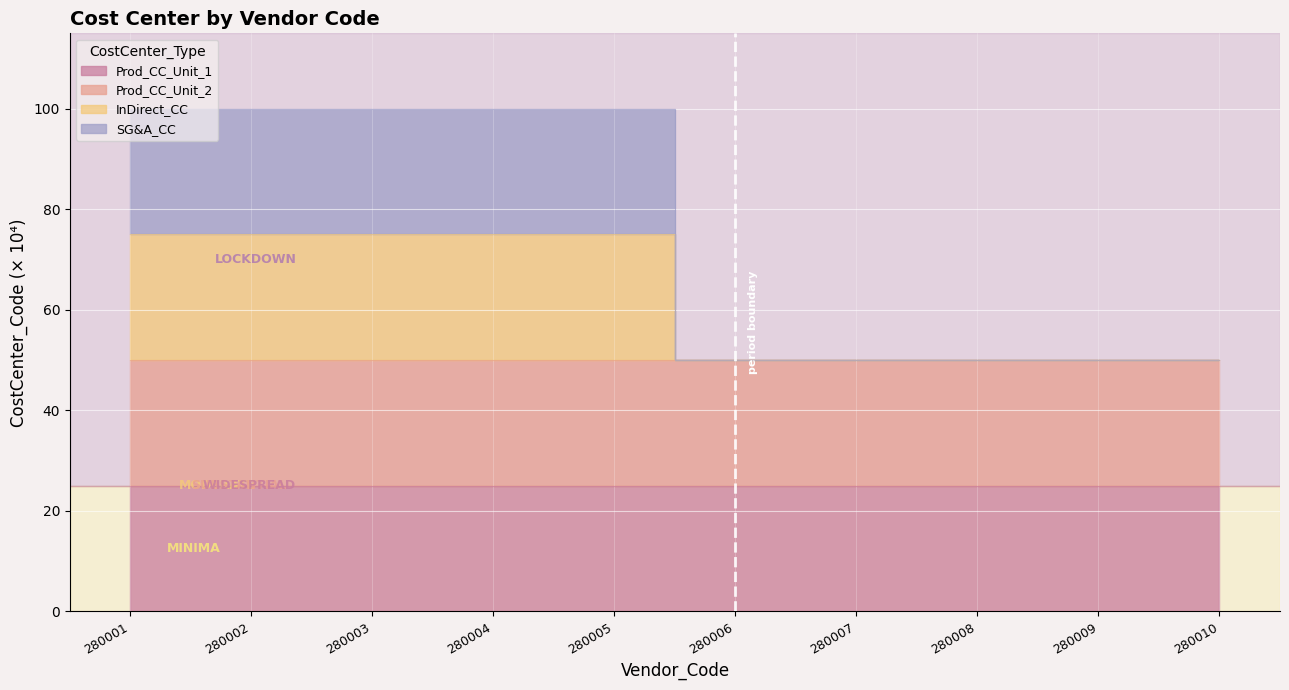

What is the sum of the Prod_CC_Unit_2 values at 280009 and 280008?

100.0